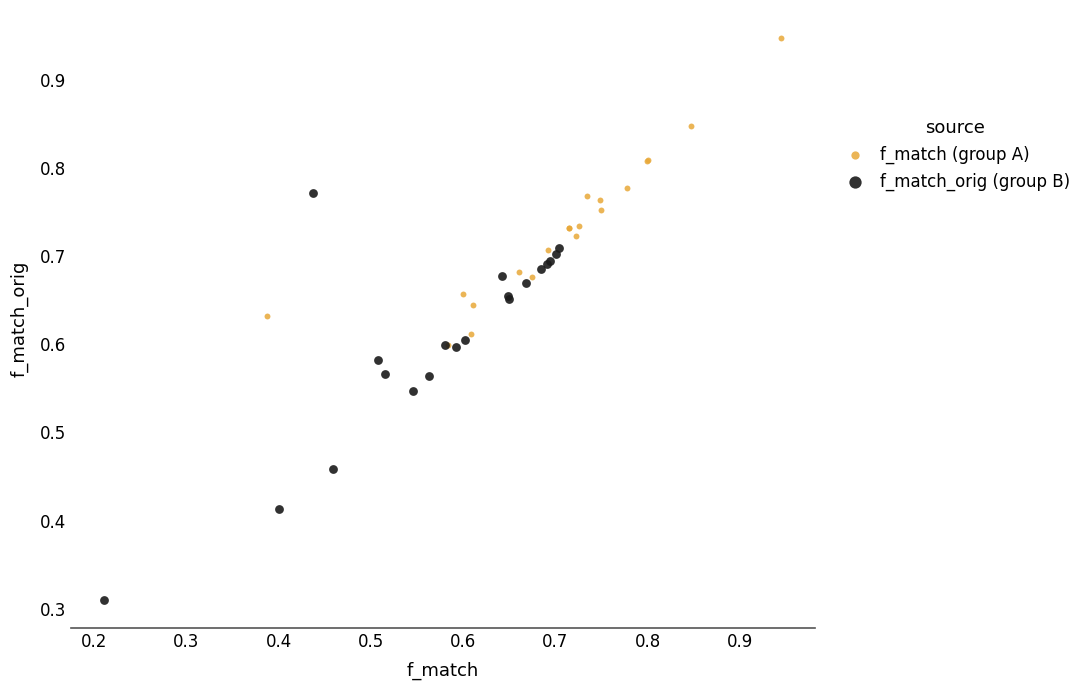

Which series reaches the maximum Y coordinate?

f_match (group A)